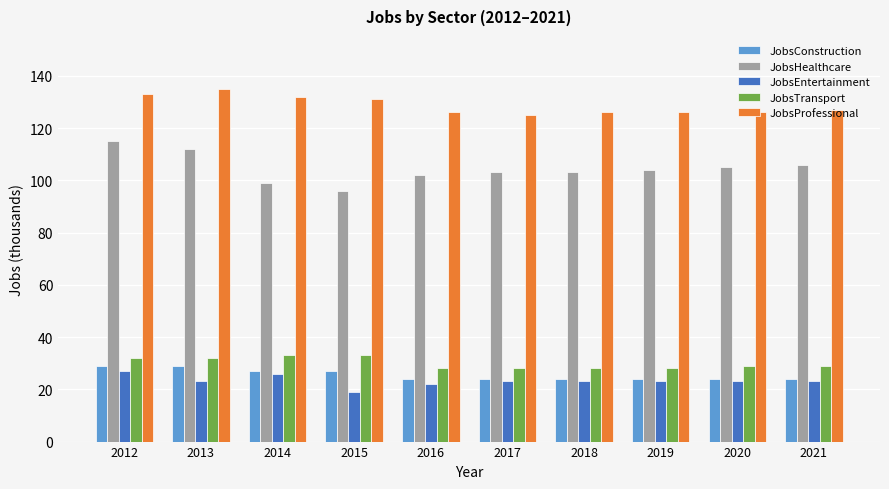

What is the difference between the highest and lowest values at 2020?

103